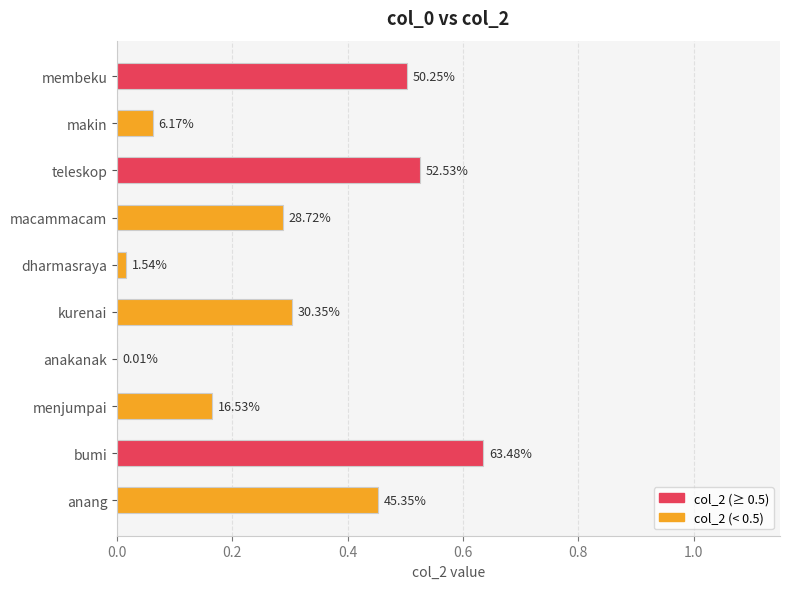

What is the sum of all values?

2.9